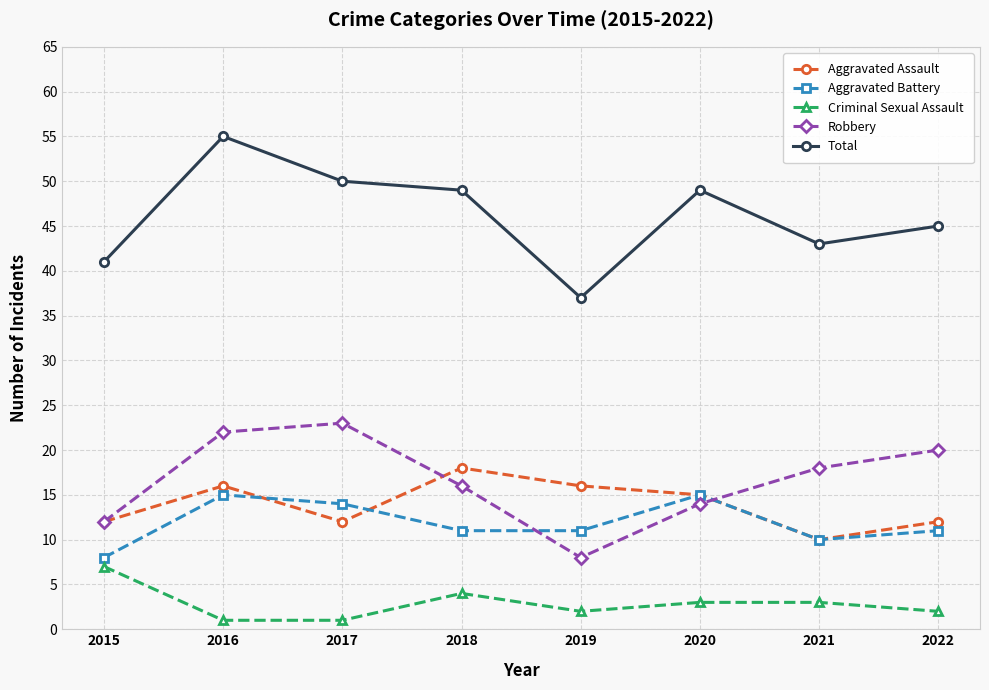

Rank the series by their maximum value, from highest to lowest.

Total, Robbery, Aggravated Assault, Aggravated Battery, Criminal Sexual Assault